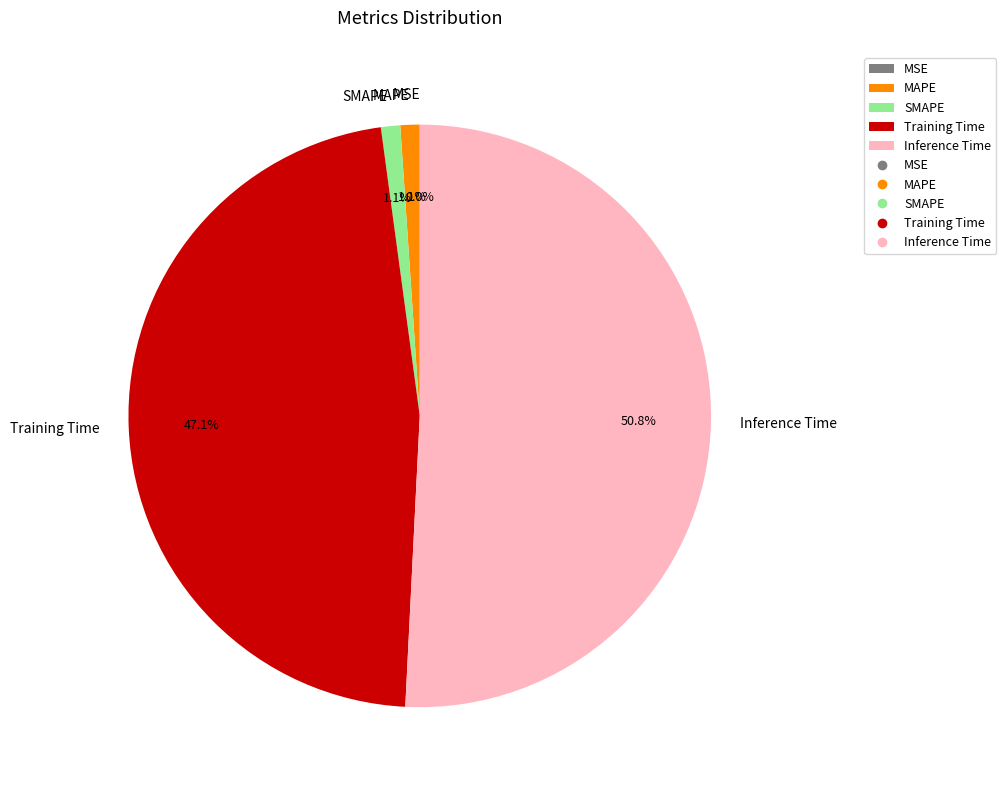

Count the number of slices in the pie.

5